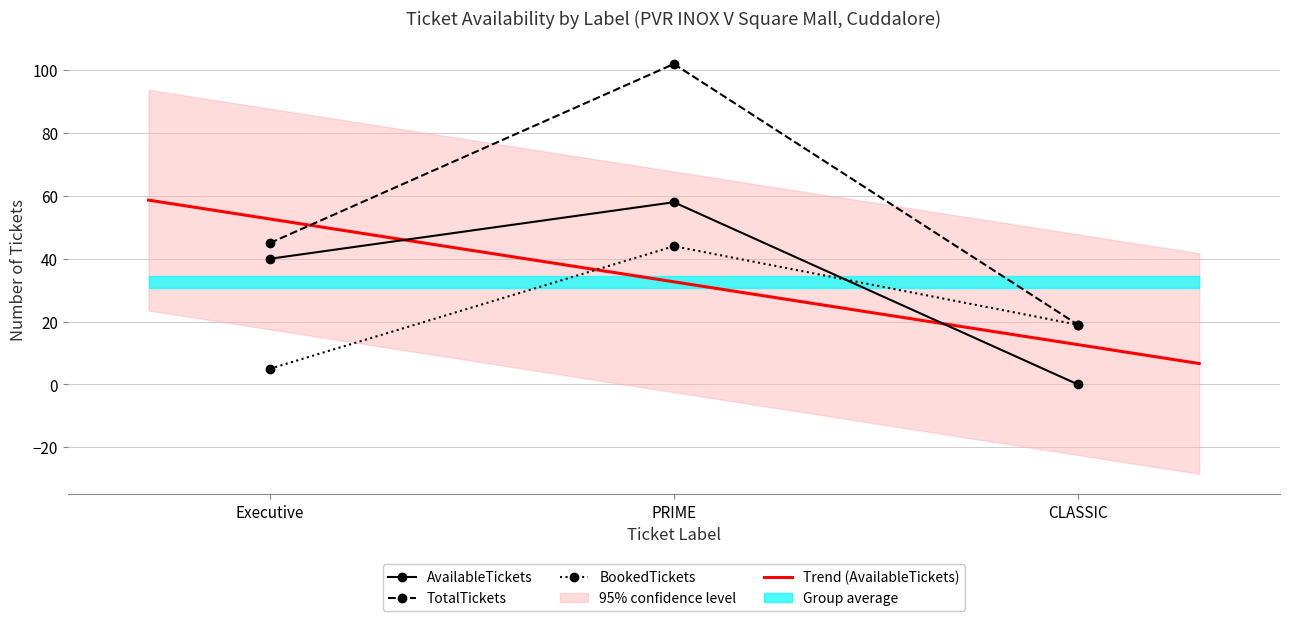

The value of TotalTickets at PRIME is 102. True or false?

True